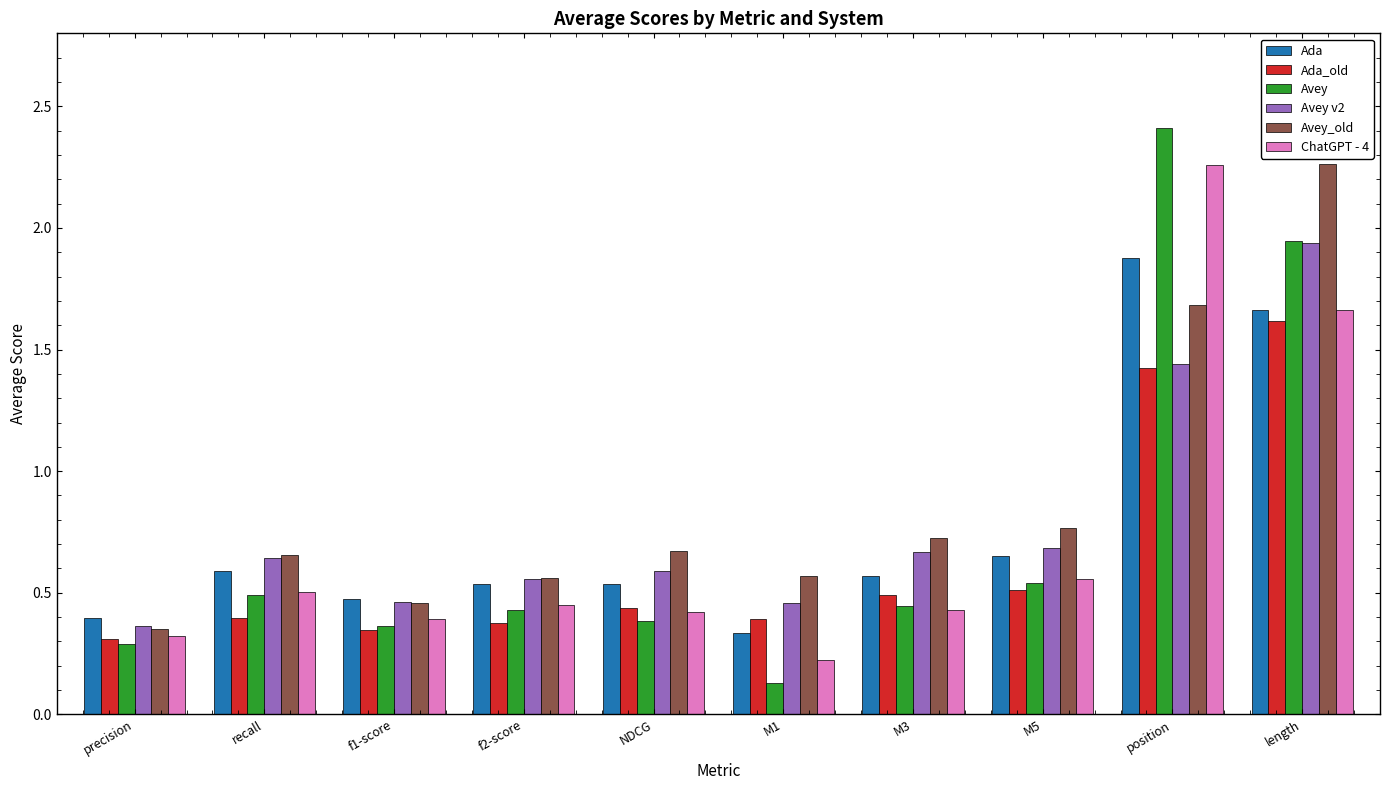

Between NDCG and M5, which series saw the biggest shift?

Avey